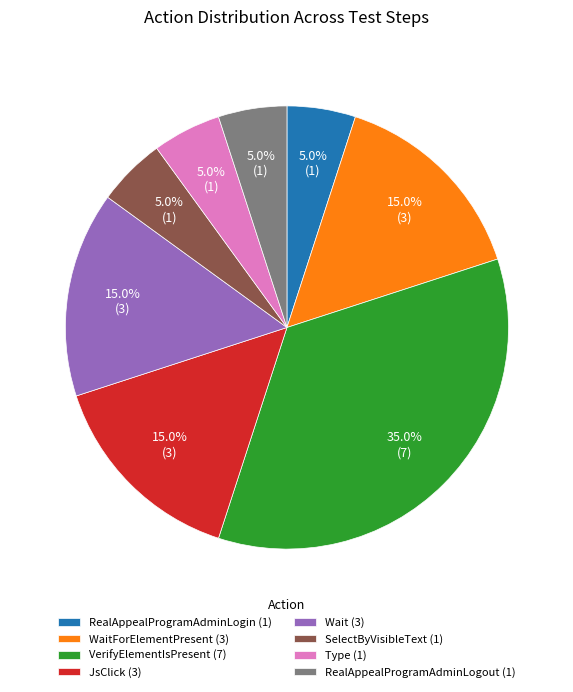

Is RealAppealProgramAdminLogin (1) the majority of the pie?

No